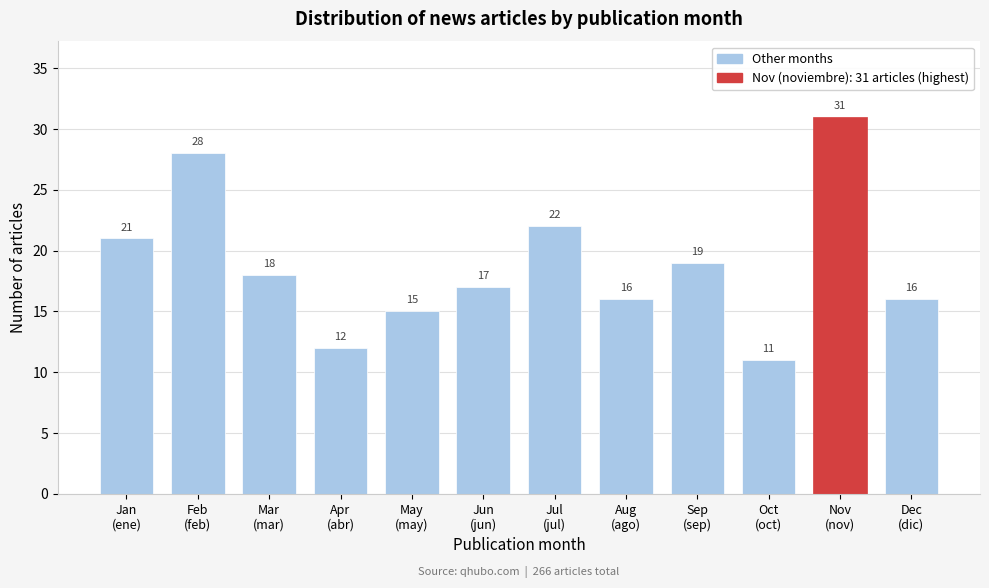

Reading right to left, extract all data points from this chart.

16	31	11	19	16	22	17	15	12	18	28	21